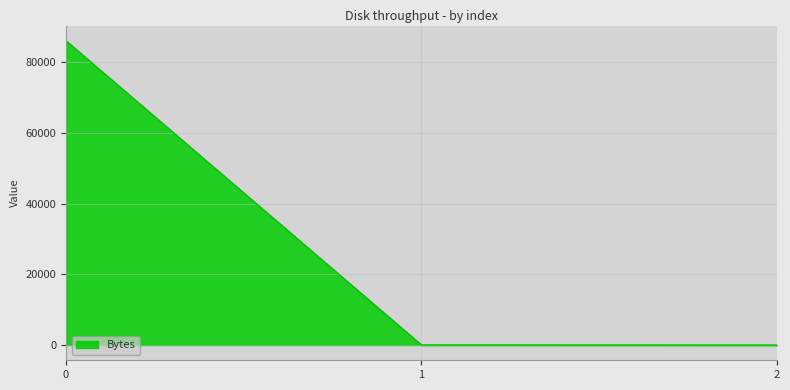

True or false: the data shows 19841.2 at 0.

False